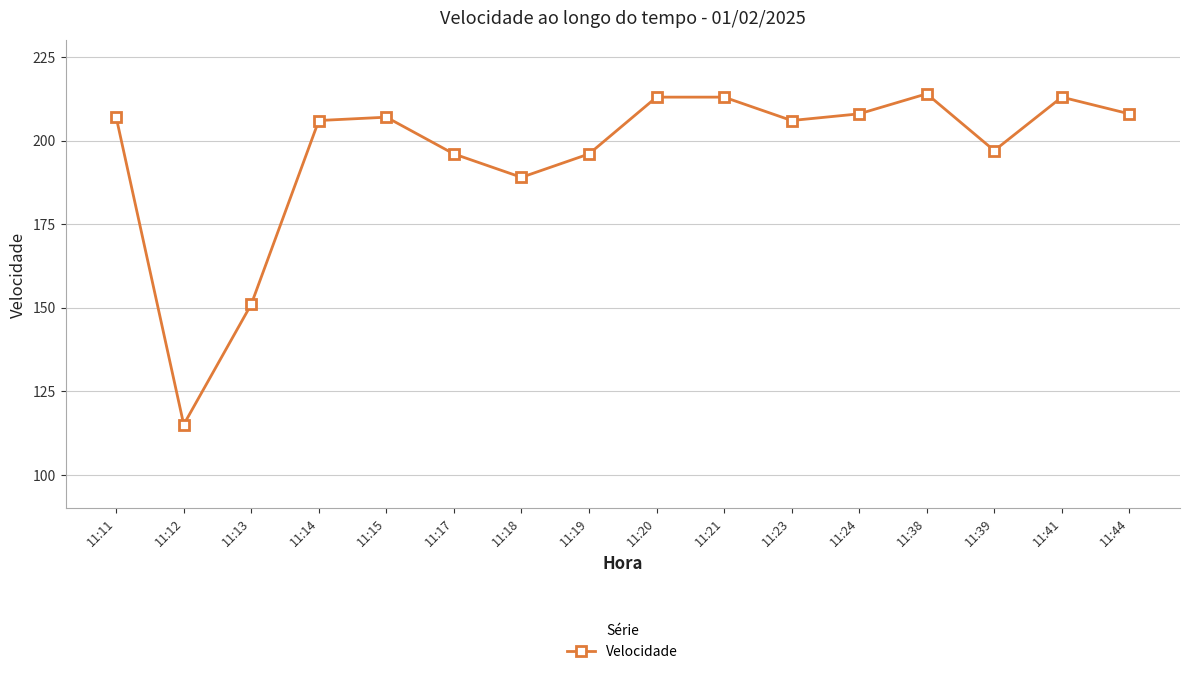

Count the number of data series in this chart.

1